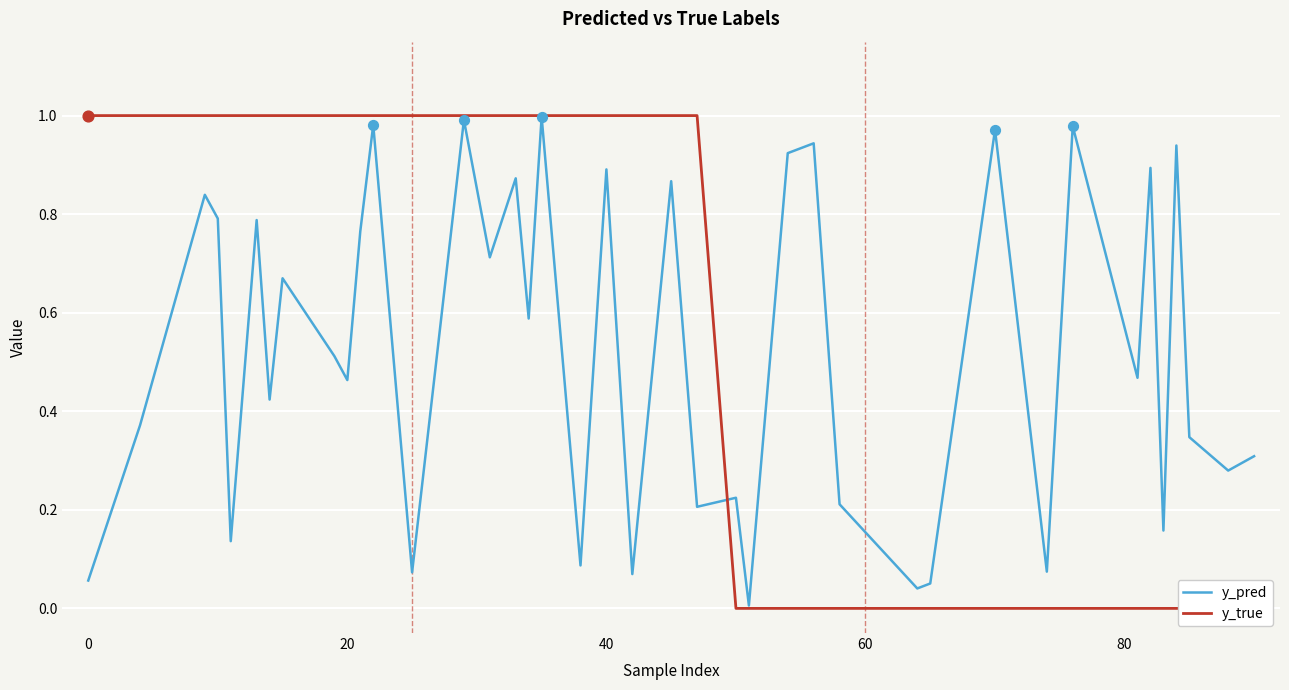

Is the value of y_pred at 28 greater than the value of y_true at 22?

No